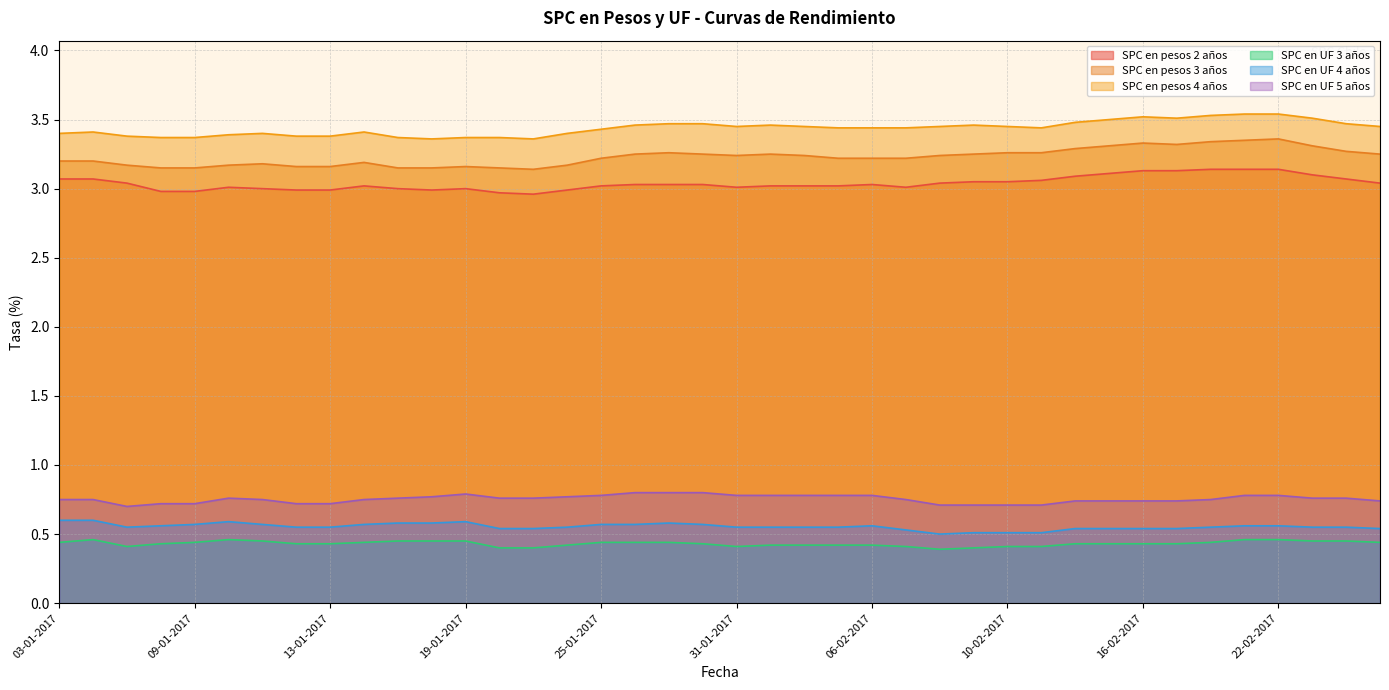

Which series has the largest total across all categories?

SPC en pesos 4 años